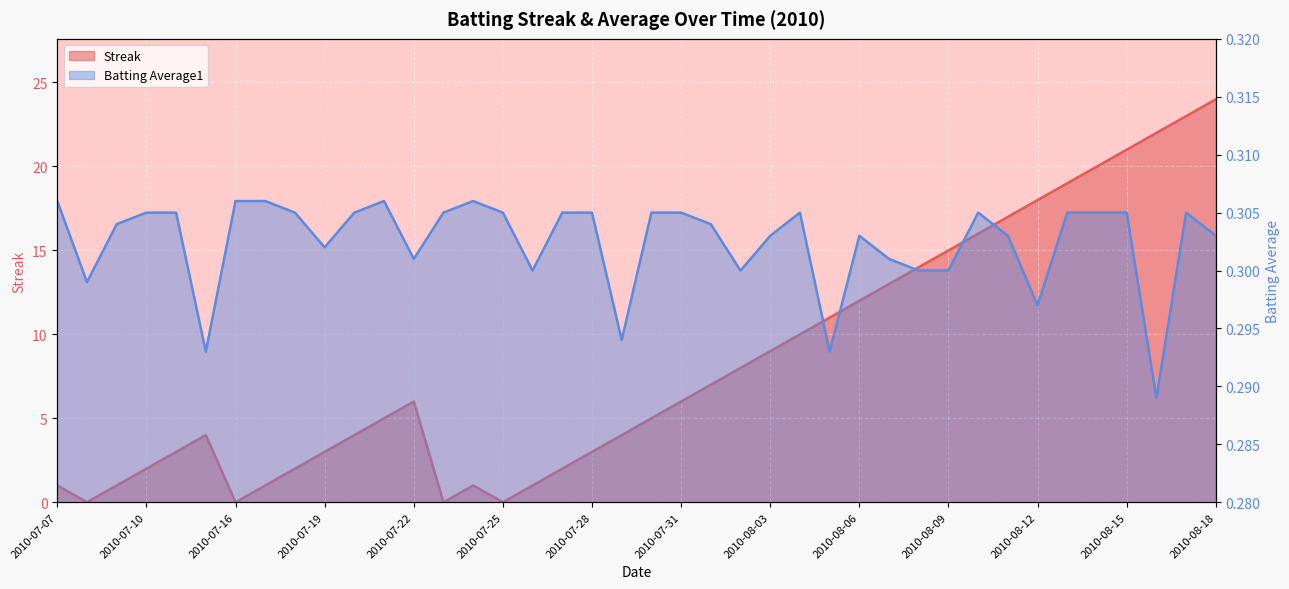

Where is the first local maximum for Streak?

2010-07-15